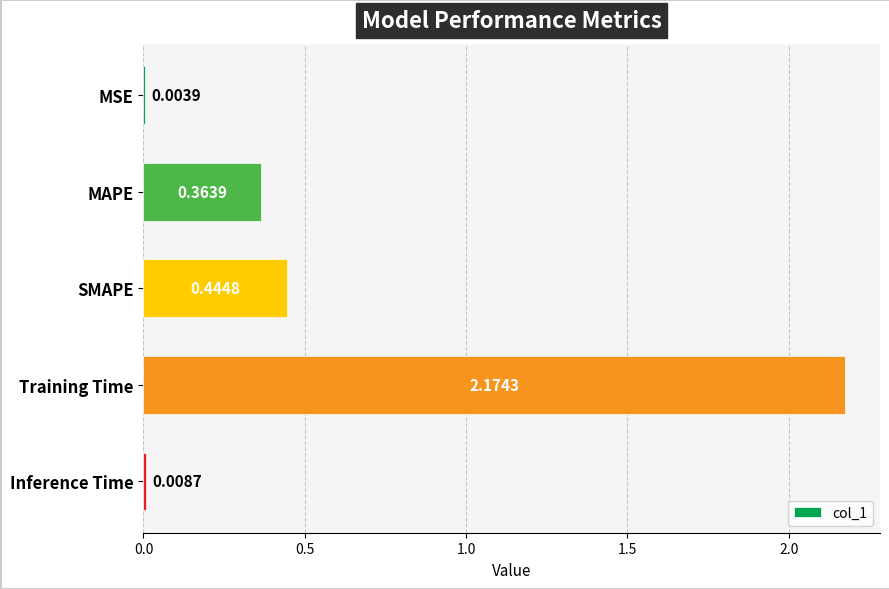

What is the sum of the values at MAPE and SMAPE?

0.8